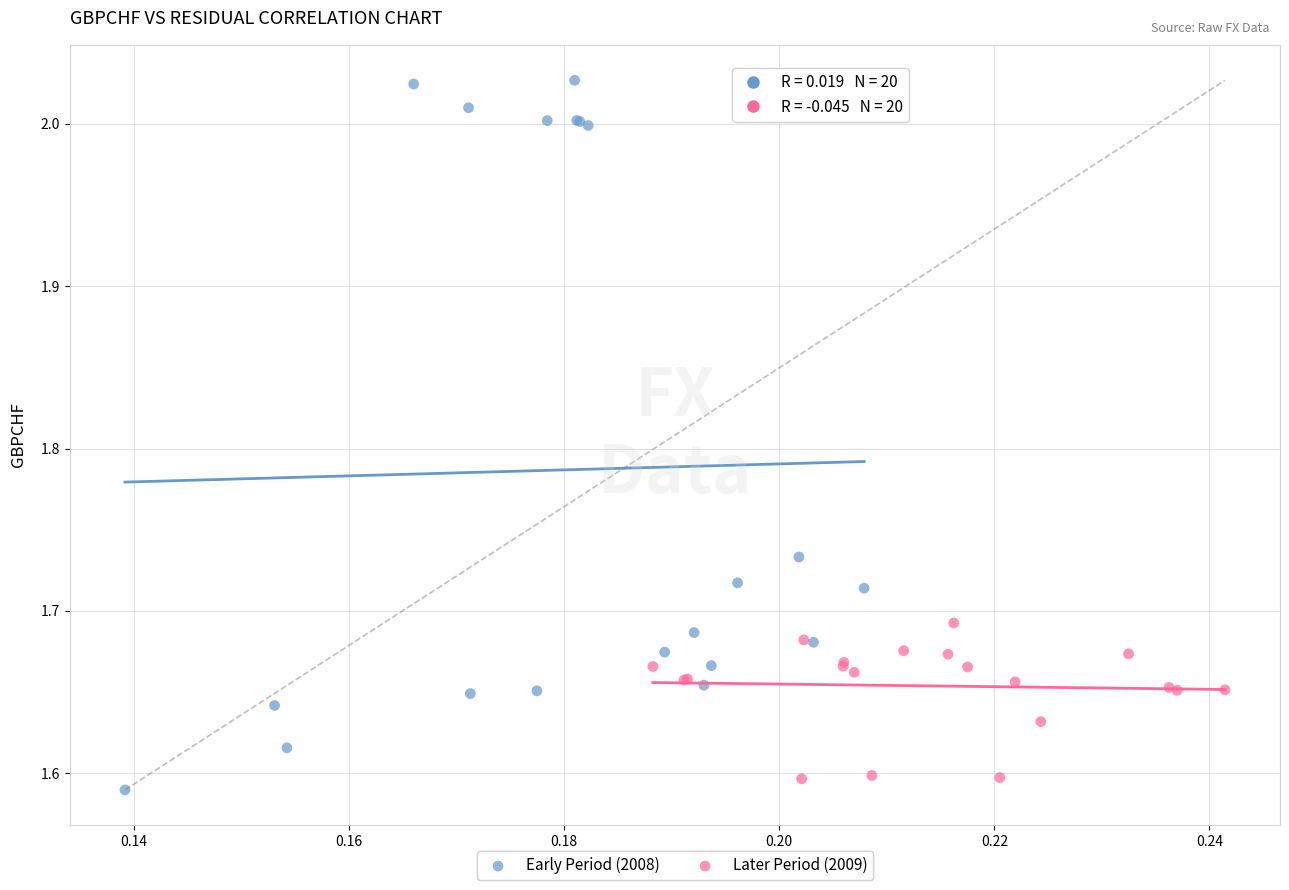

Which series has the largest Y range (max minus min)?

Early Period (2008)